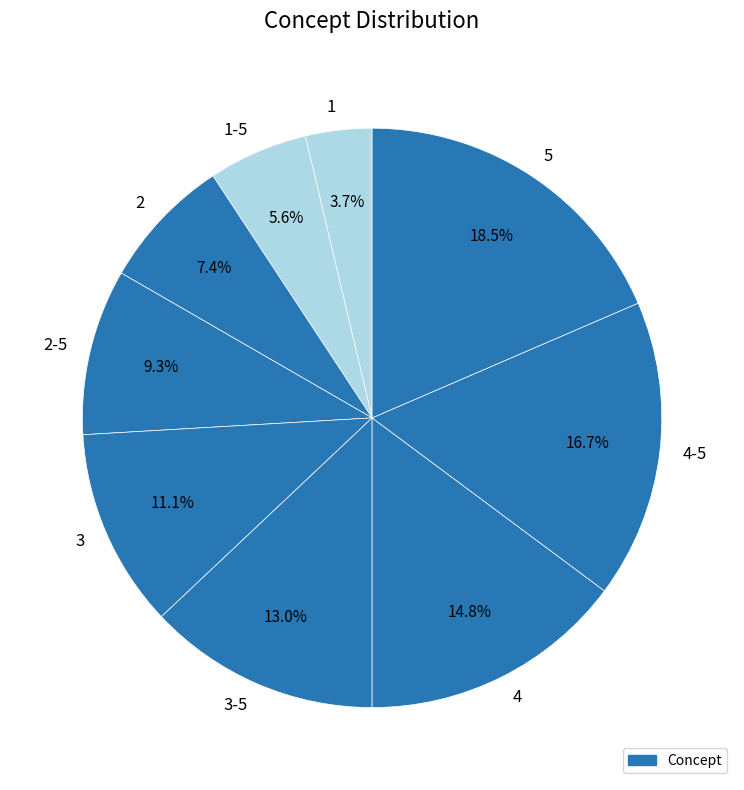

Does any single category account for the majority?

No